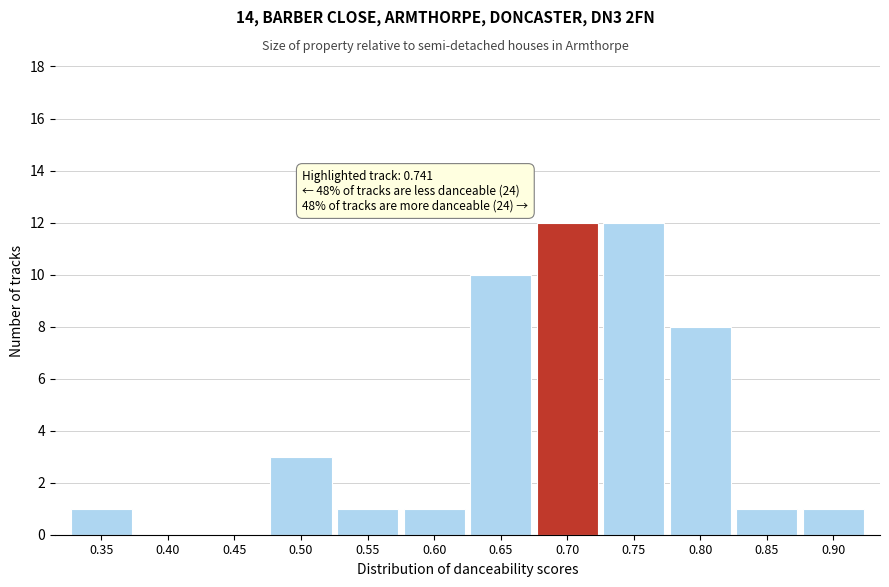

Reading left to right, transcribe all the data shown in this chart.

0.35=1	0.40=0	0.45=0	0.50=3	0.55=1	0.60=1	0.65=10	0.70=12	0.75=12	0.80=8	0.85=1	0.90=1